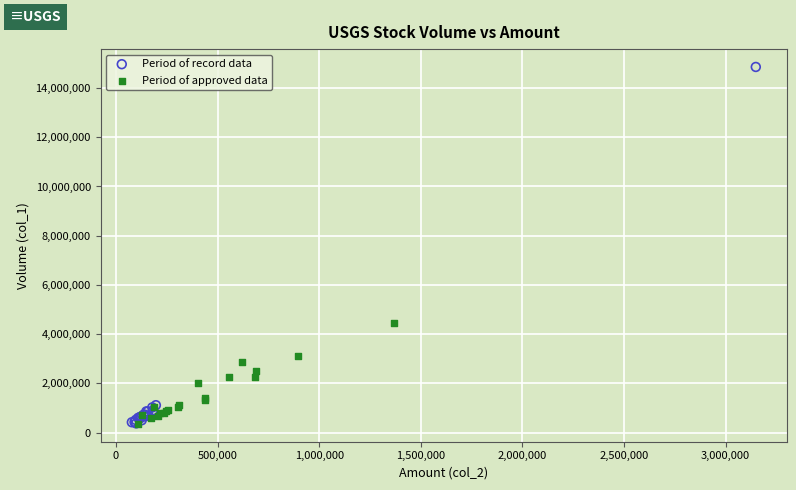

Which series contains the highest Y value?

Period of record data